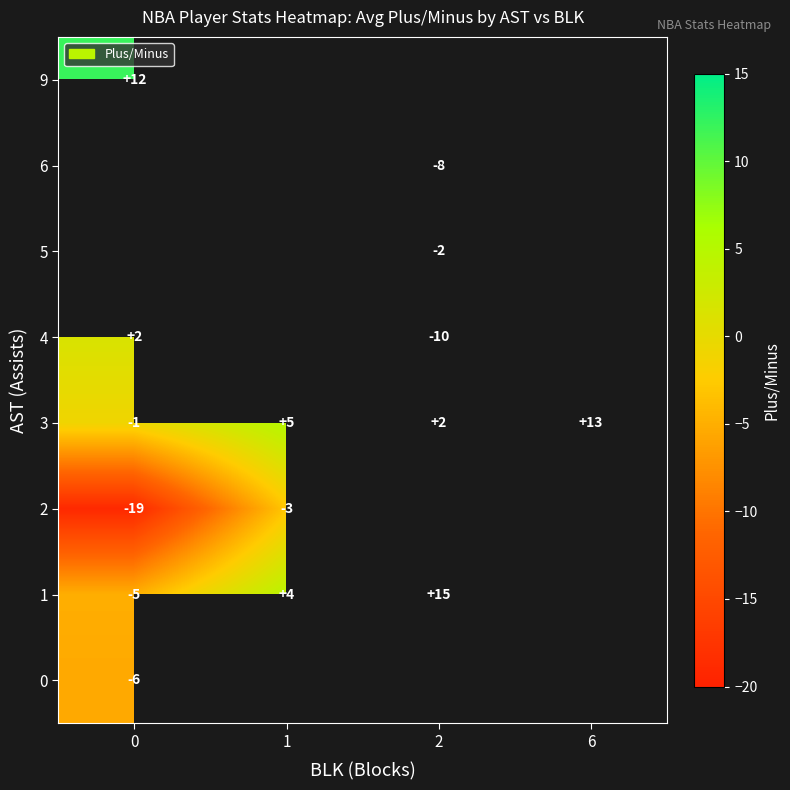

What is the difference between the second highest and minimum values in the 3 series?

6.0